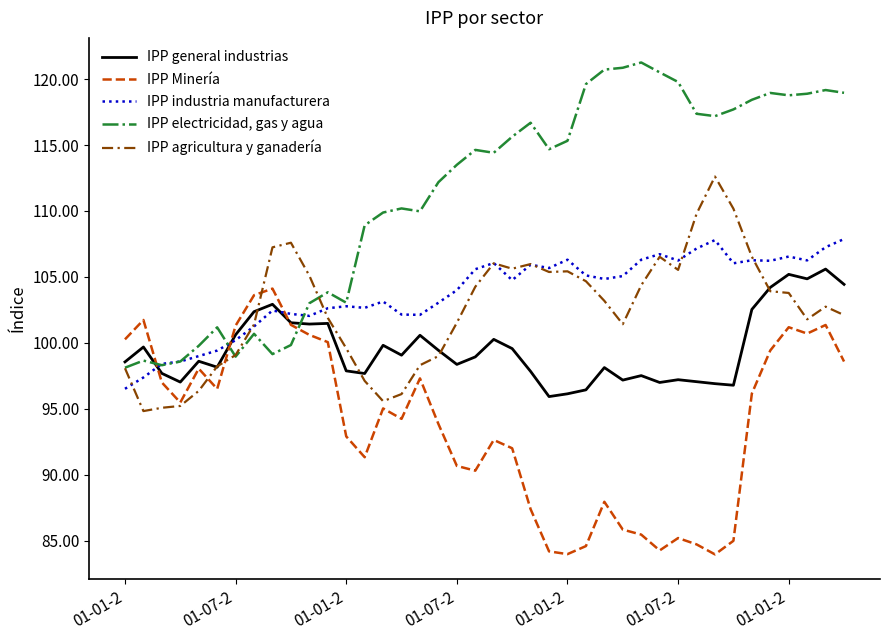

Which series has the largest total across all categories?

IPP electricidad, gas y agua